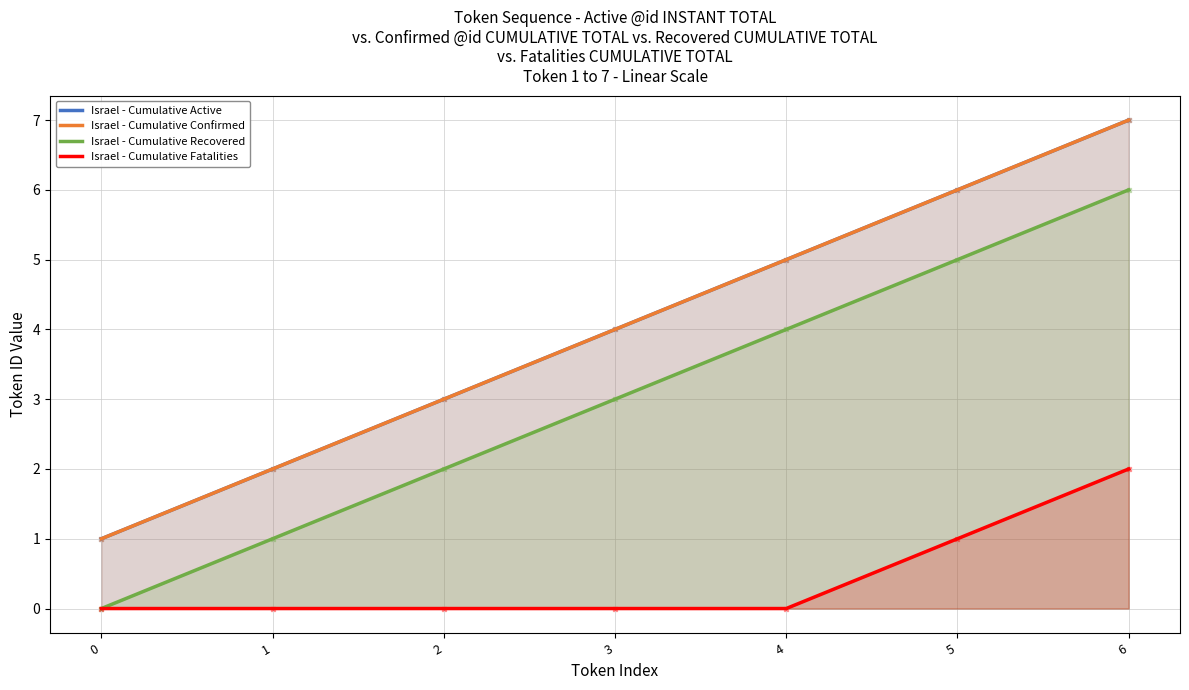

At how many categories does at least one series exceed 5?

2